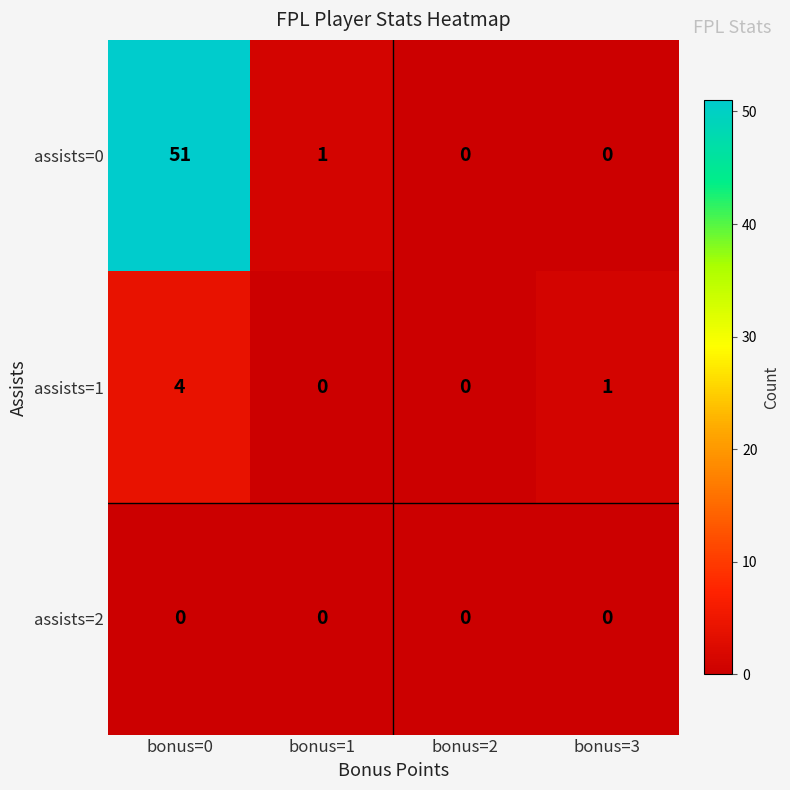

True or false: assists=1 has a value of -2 at bonus=2.

False